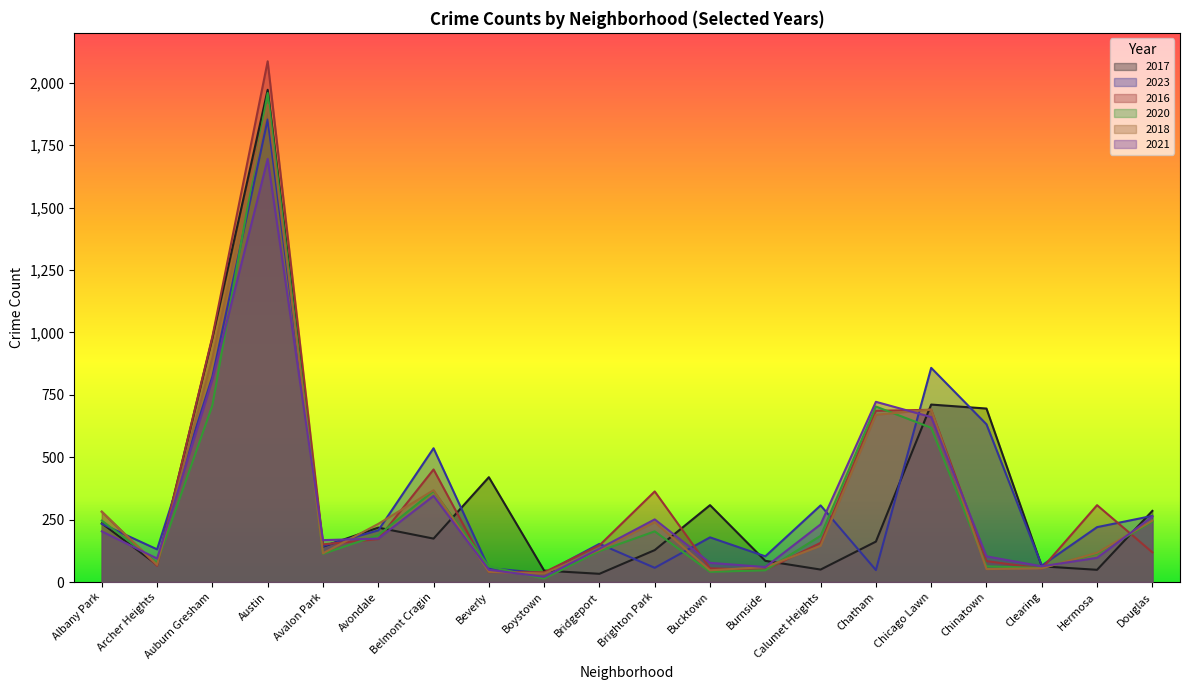

True or false: 2016 and 2023 intersect in this chart.

True